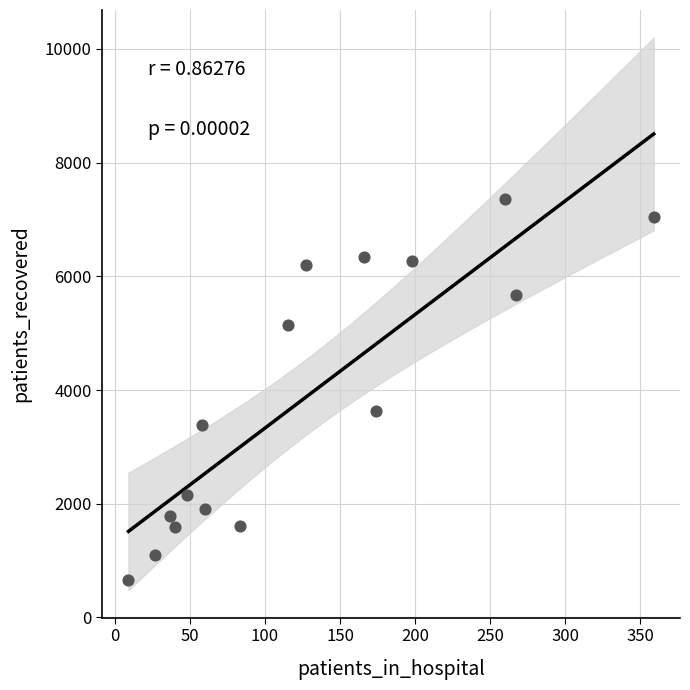

What is the range of Y values (max minus min)?

6707